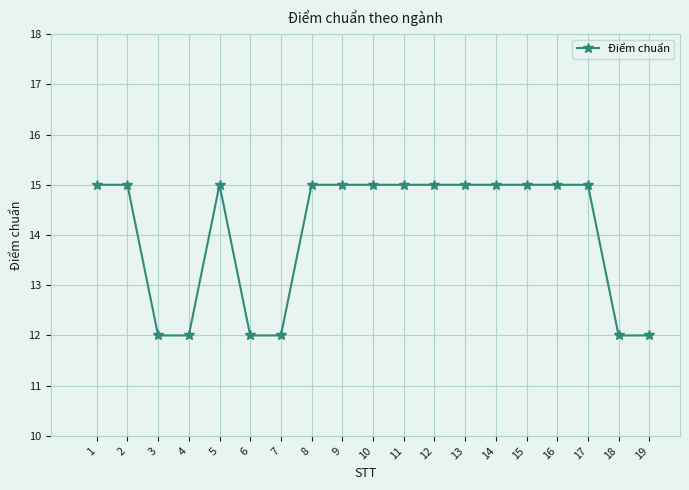

Reading right to left, list all the values displayed in this chart.

12	12	15	15	15	15	15	15	15	15	15	15	12	12	15	12	12	15	15